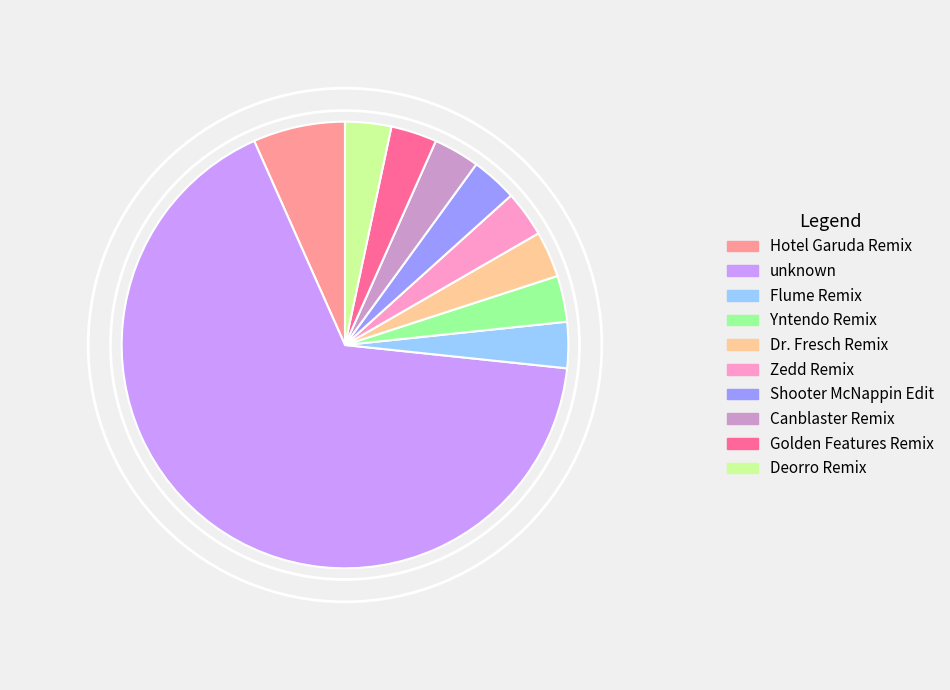

Which has a higher value, Hotel Garuda Remix or Golden Features Remix?

Hotel Garuda Remix